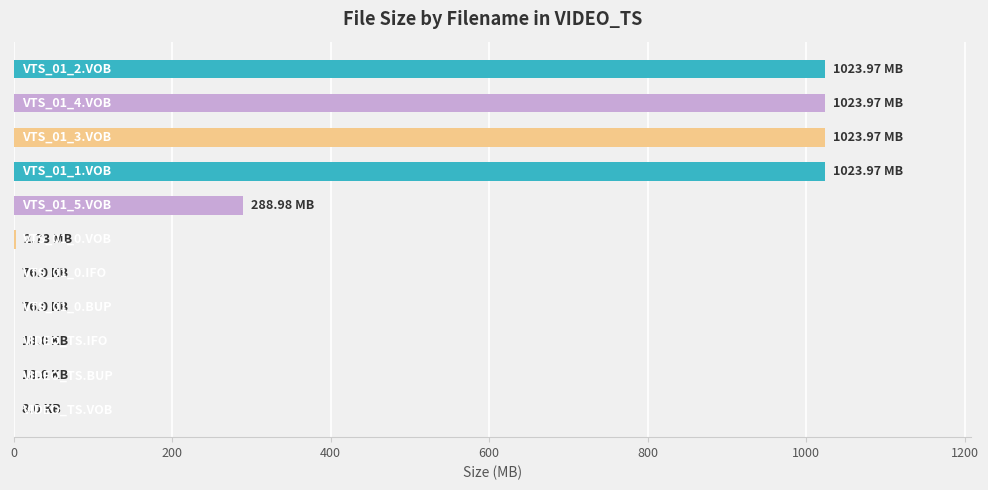

What is the sum of all values?

4387.8